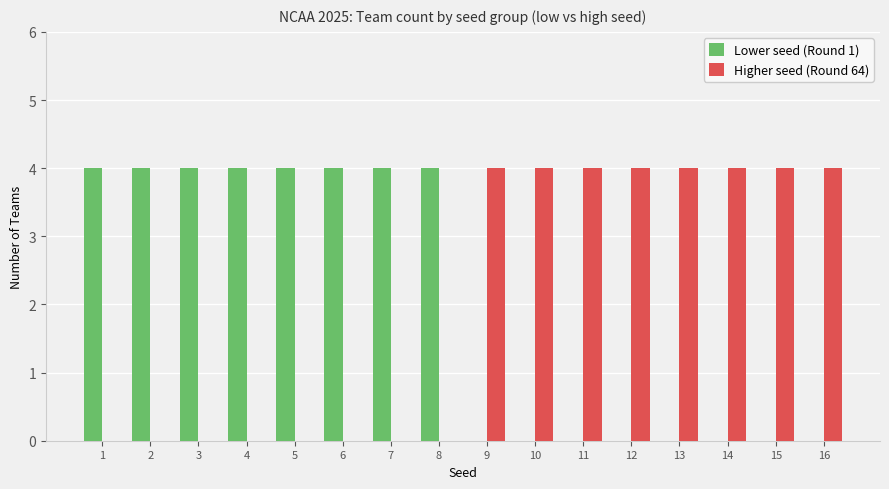

How many series are shown in this chart?

2